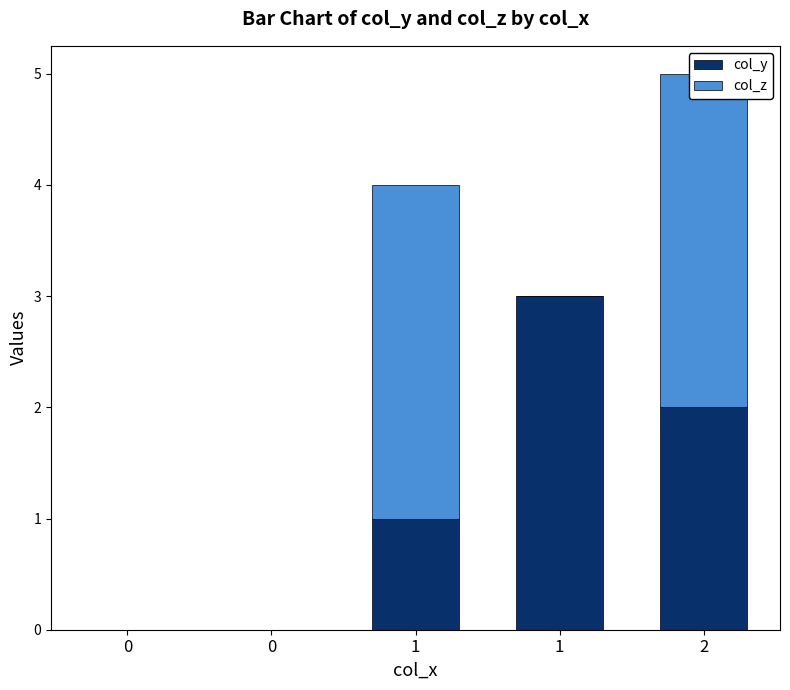

Reading left to right, extract all data points from this chart.

col_y: 0=0	0=0	1=1	1=3	2=2
col_z: 0=0	0=0	1=3	1=0	2=3